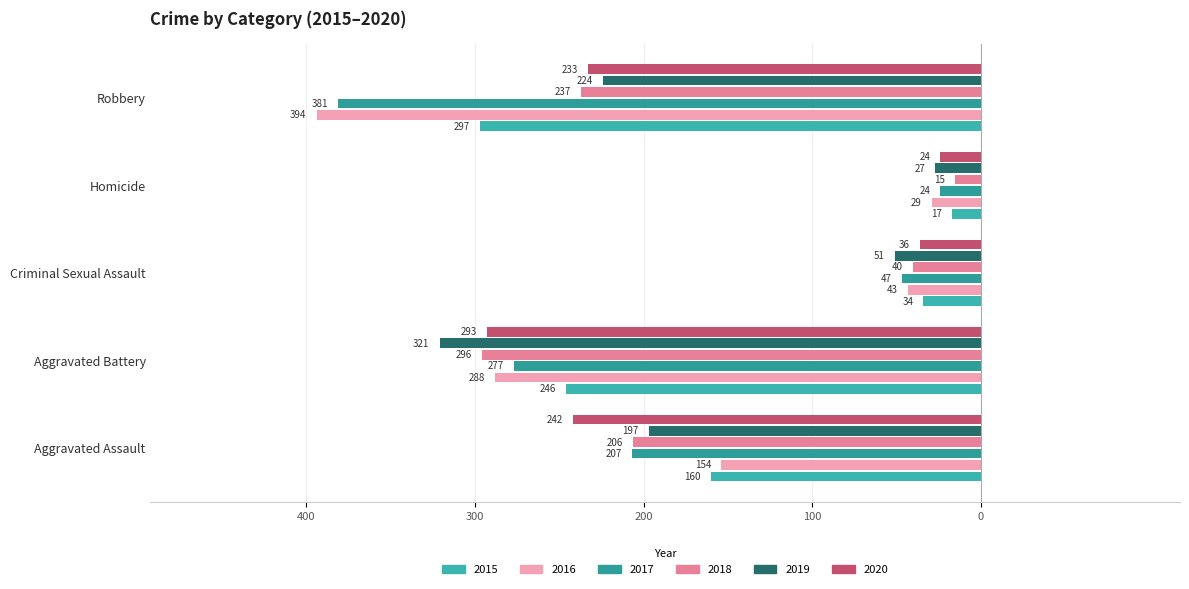

The 2018 series shows -532 at Aggravated Battery. True or false?

False